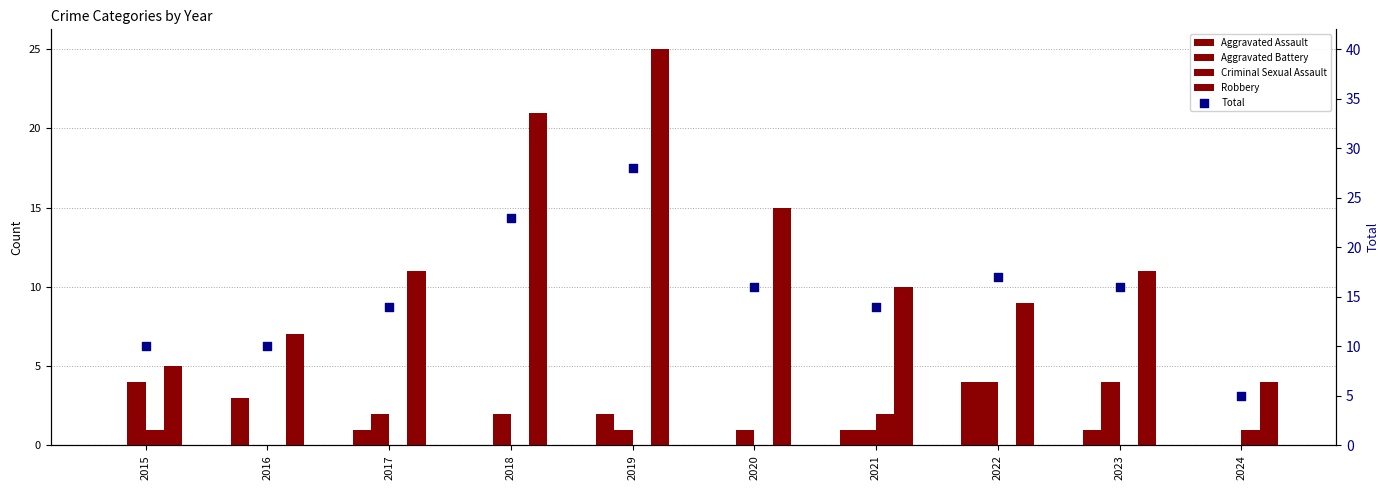

At which category is the sum across all series the highest?

2019